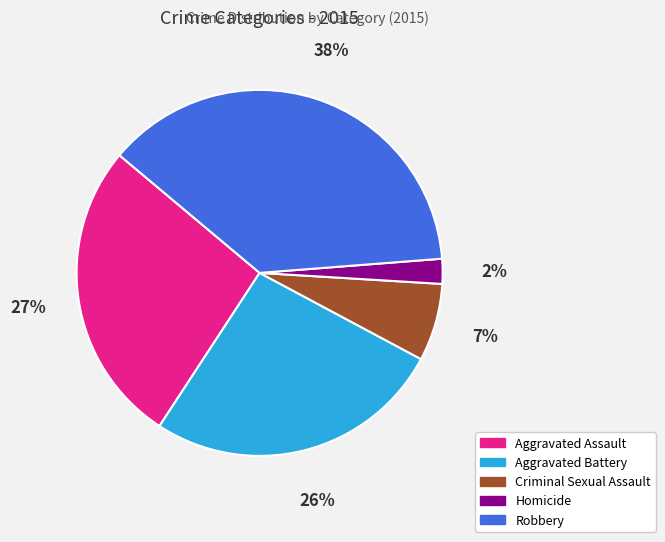

True or false: Aggravated Assault accounts for 27% of the total.

True